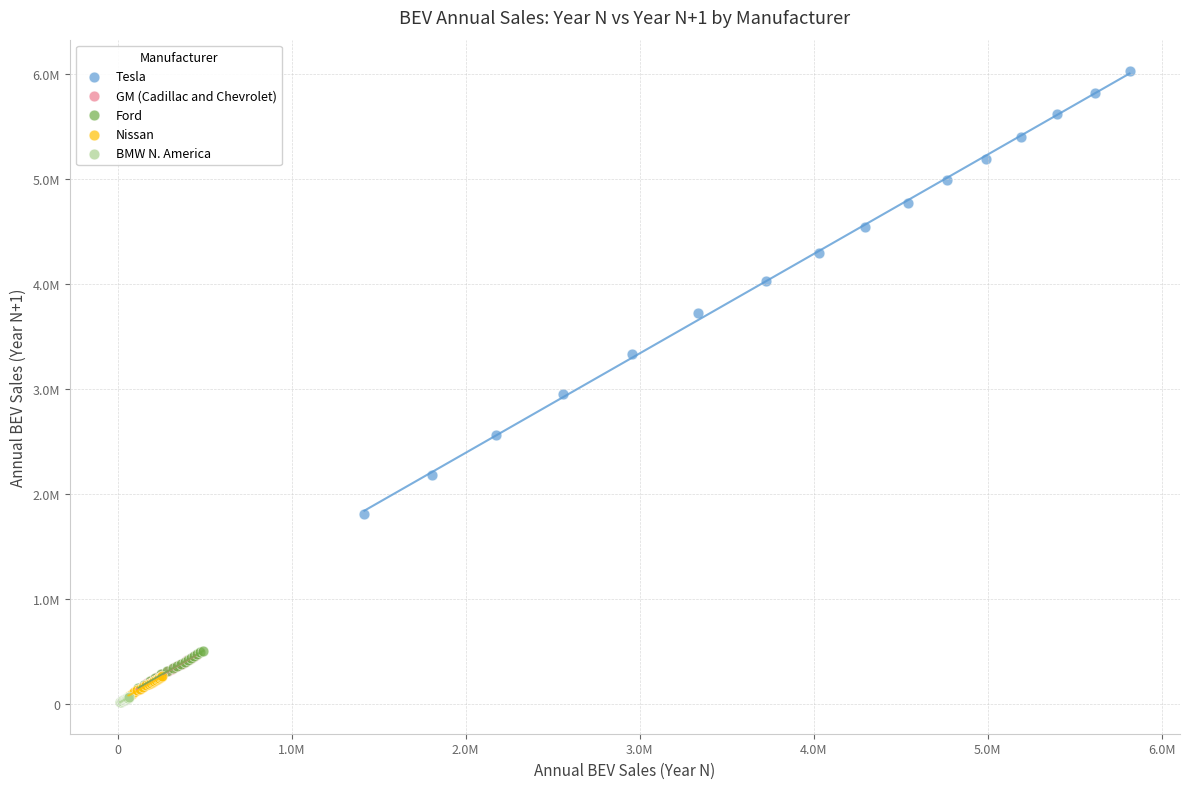

Which series has the widest spread of Y values?

Tesla